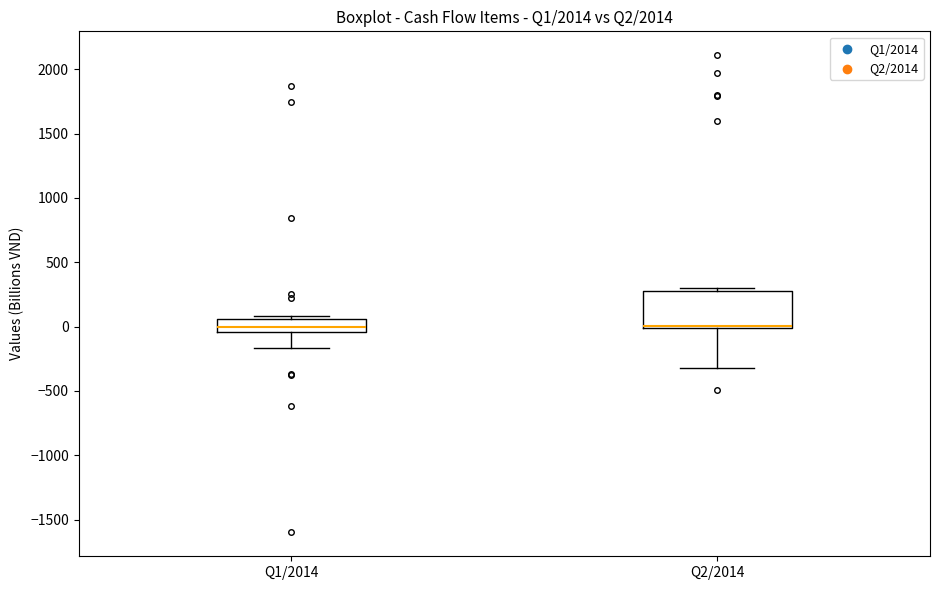

Which box is the tallest, from its lower edge to its upper edge?

Q2/2014